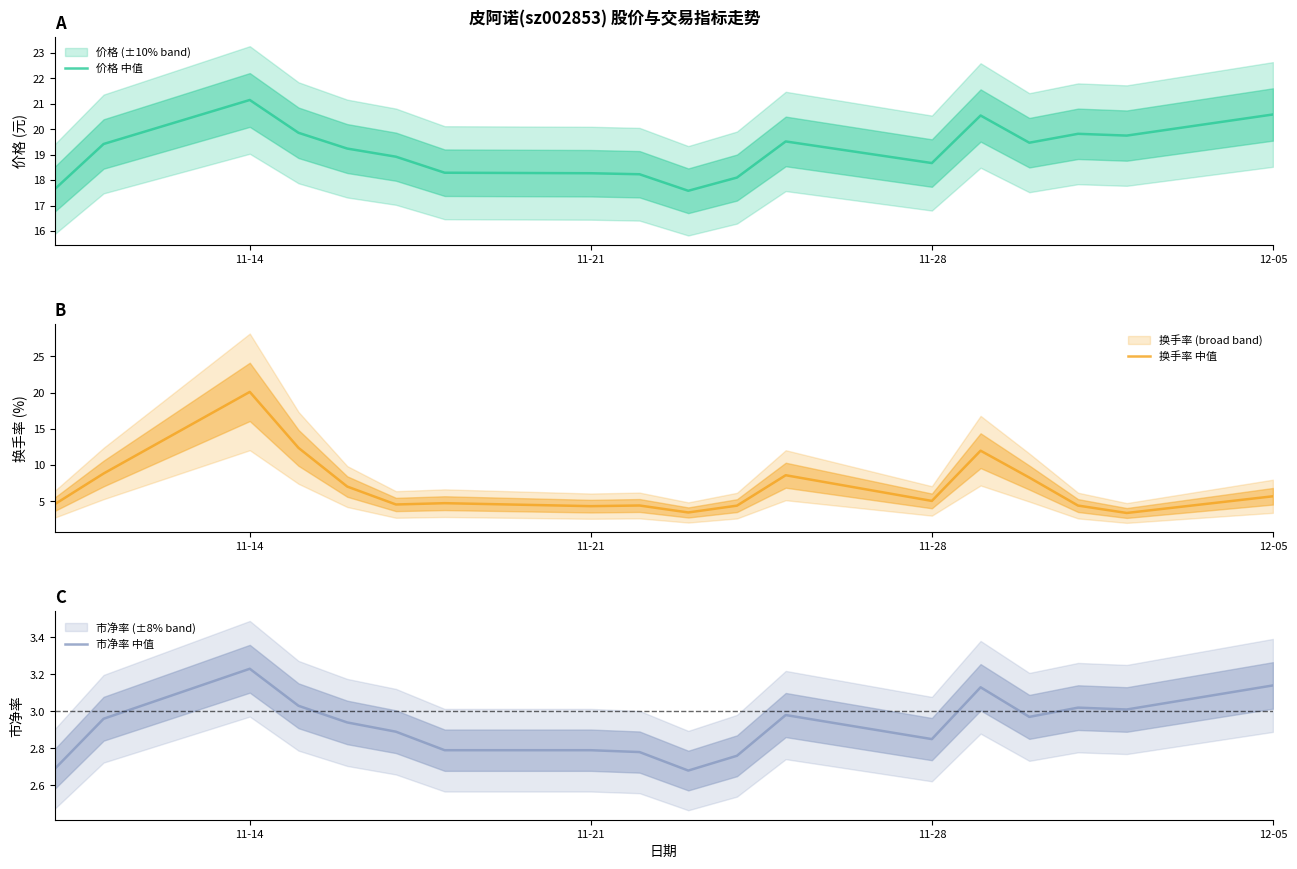

True or false: 价格 中值 and 市净率 中值 cross at least once.

False